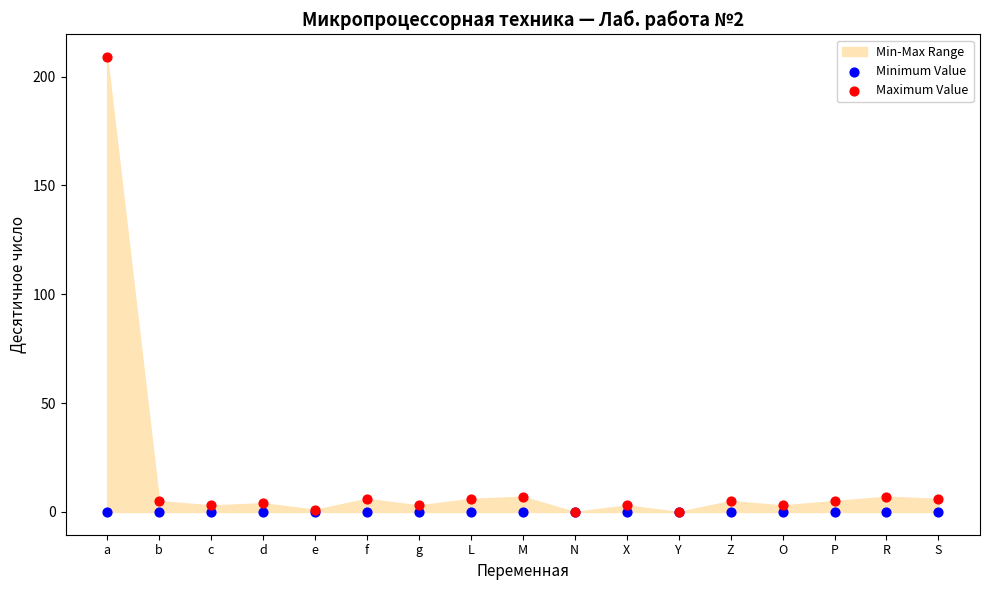

Which series has the largest Y range (max minus min)?

Maximum Value